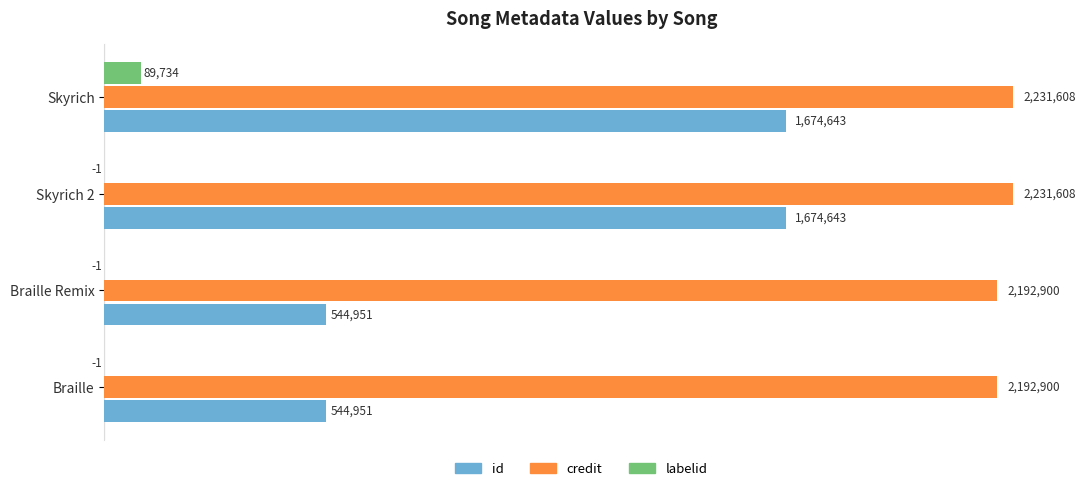

What is the average value of the labelid series?

22433